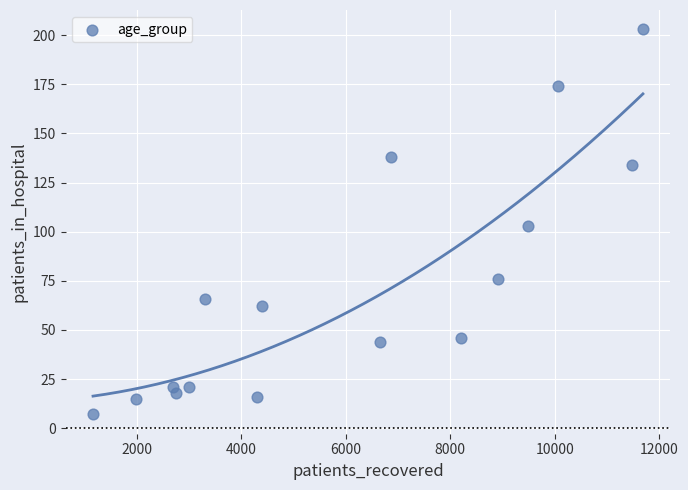

What is the range of Y values (max minus min)?

196